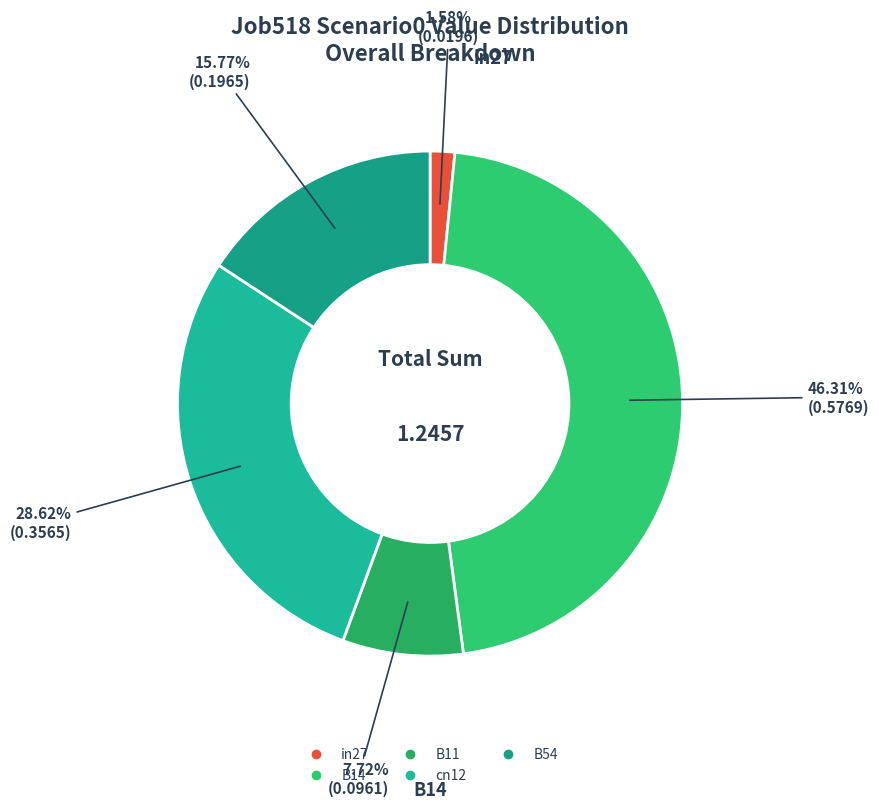

To the nearest percent, what portion does B14 represent?

46%